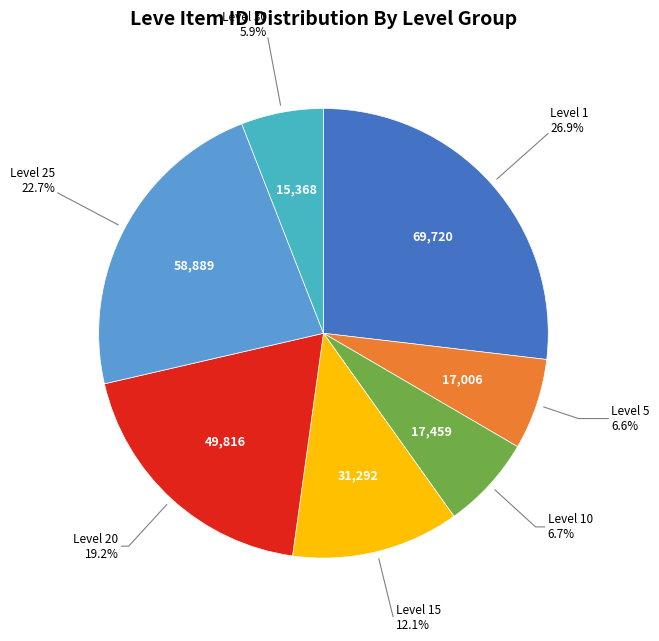

What is the ratio of the value at Level 25 to the value at Level 1?

0.8